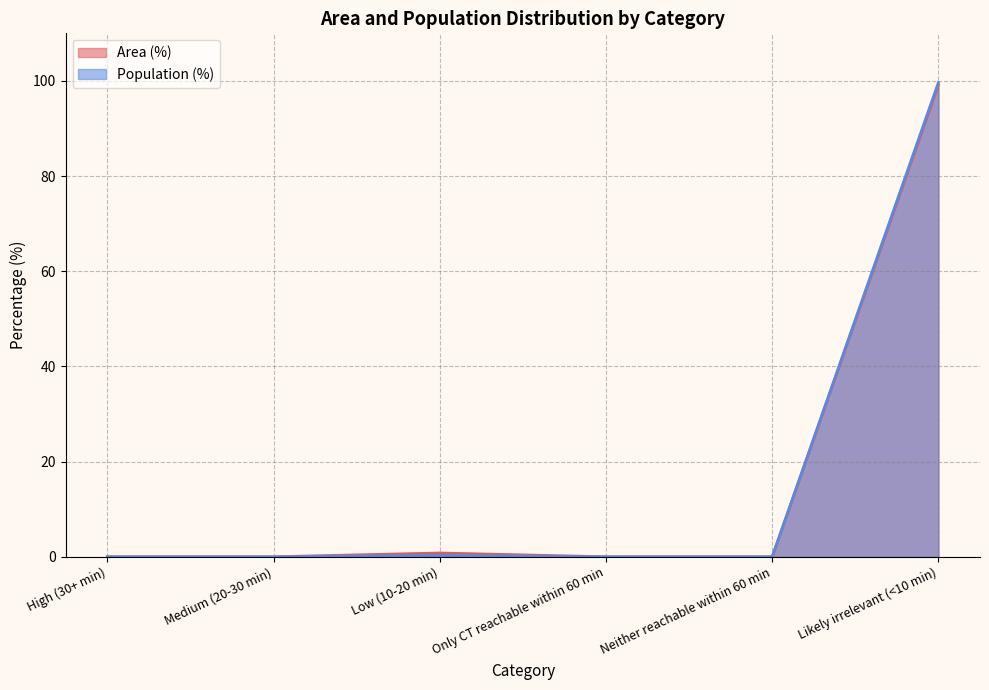

Reading left to right, what are all the values shown in this chart?

Area (%): 0.0	0.0	0.8	0.0	0.0	99.2
Population (%): 0.0	0.0	0.3	0.0	0.0	99.7